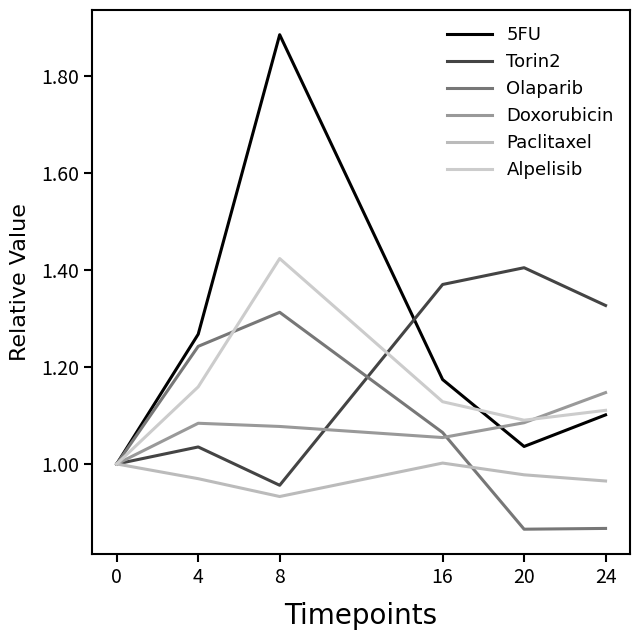

List the series in order of their peak value, highest first.

5FU, Alpelisib, Torin2, Olaparib, Doxorubicin, Paclitaxel